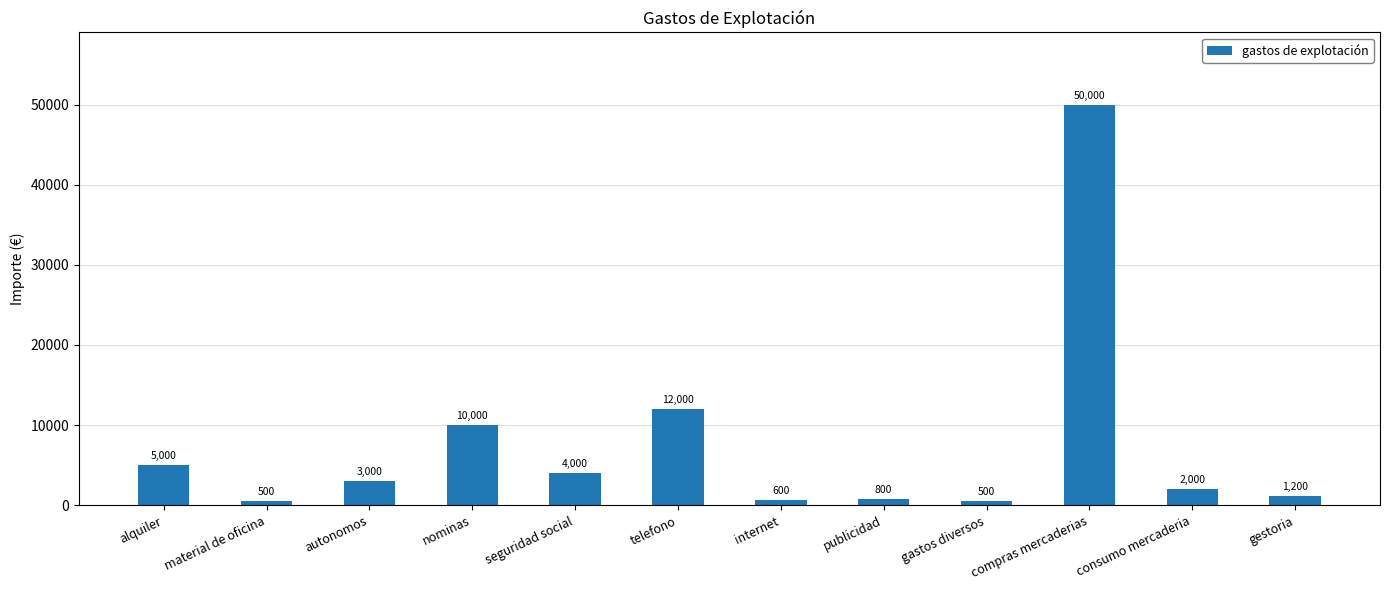

What is the smallest value displayed?

500